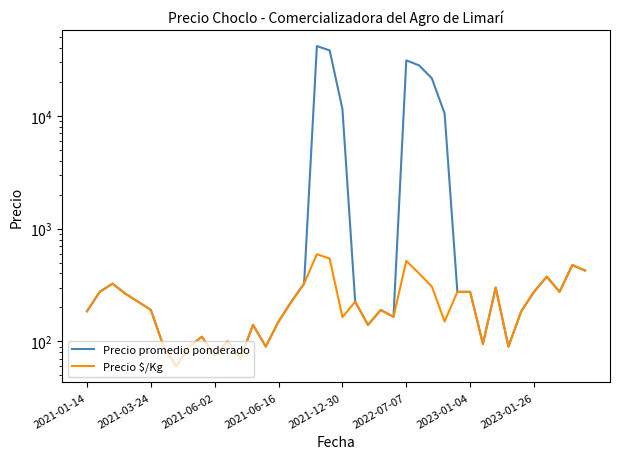

How many interior local peaks does the Precio $/Kg series have?

11